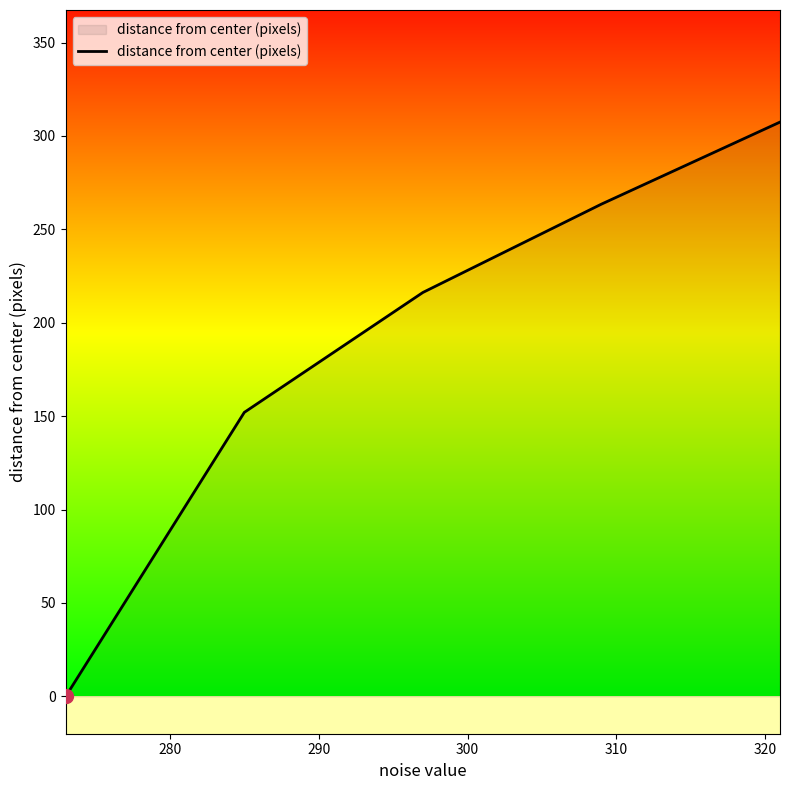

What is the greatest value displayed?

307.4